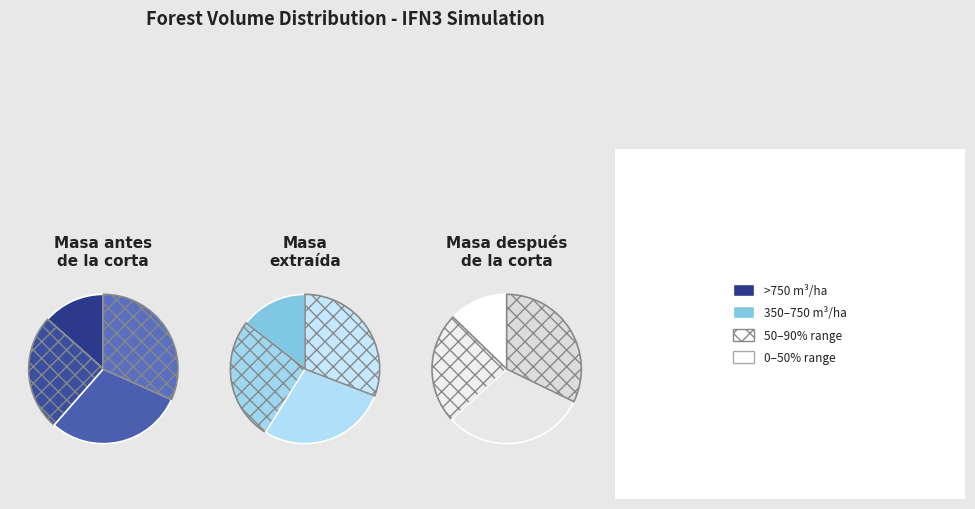

How much of the chart is everything except 18?

94.2%